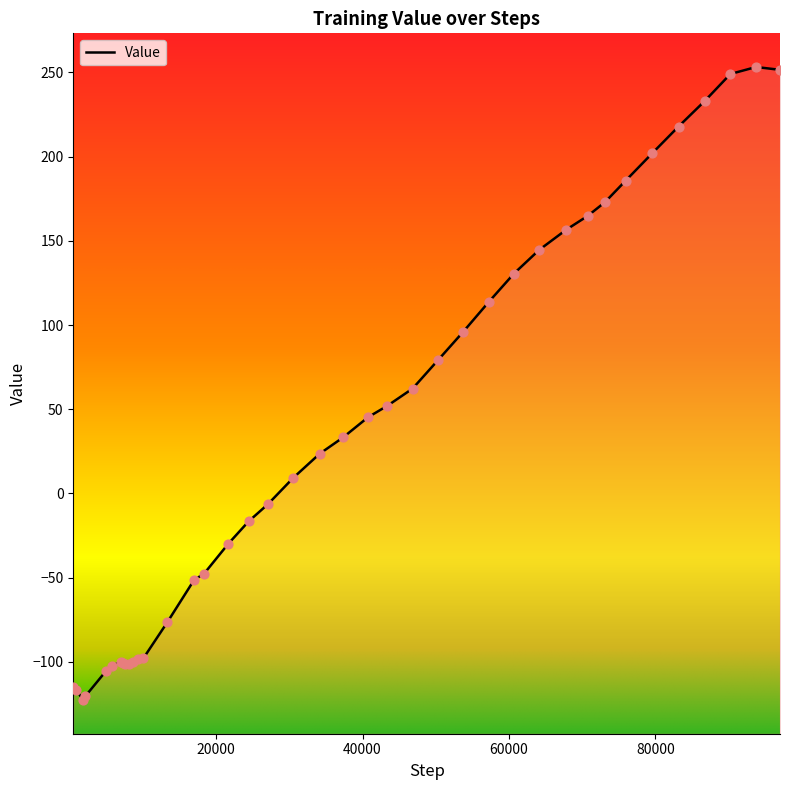

What is the change in value from 4967 to 18314?

+57.5